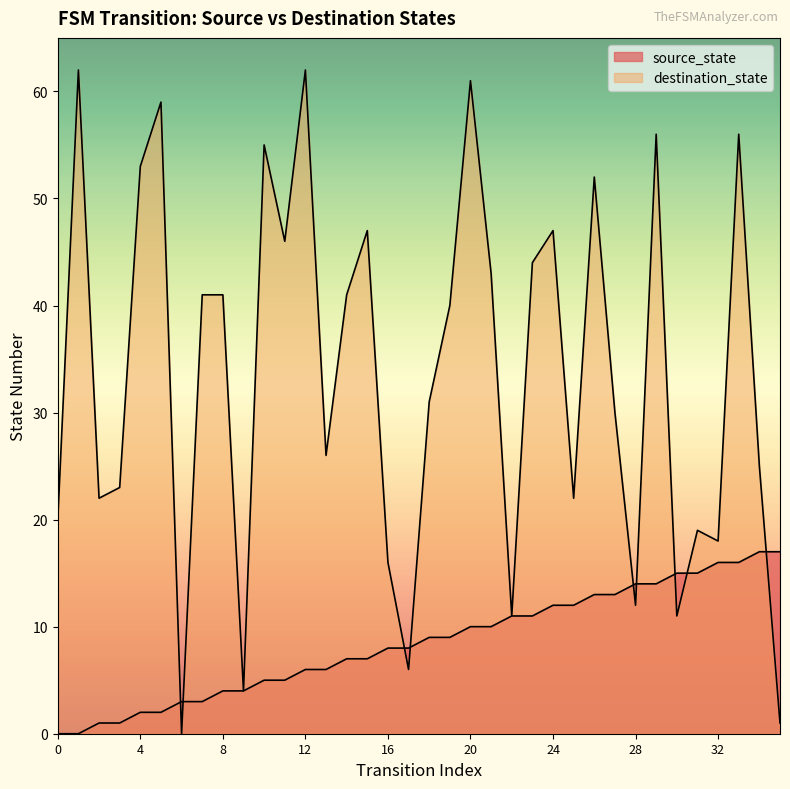

Between which two adjacent categories do source_state and destination_state first intersect?

5 and 6